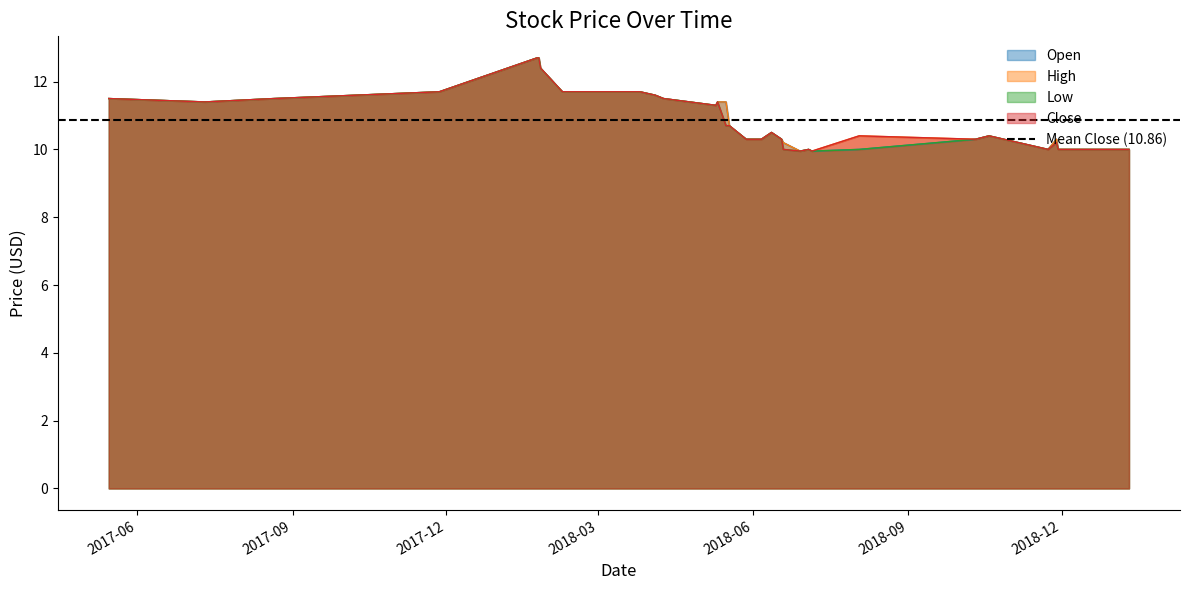

What are all the series names shown in the legend?

Open, High, Low, Close